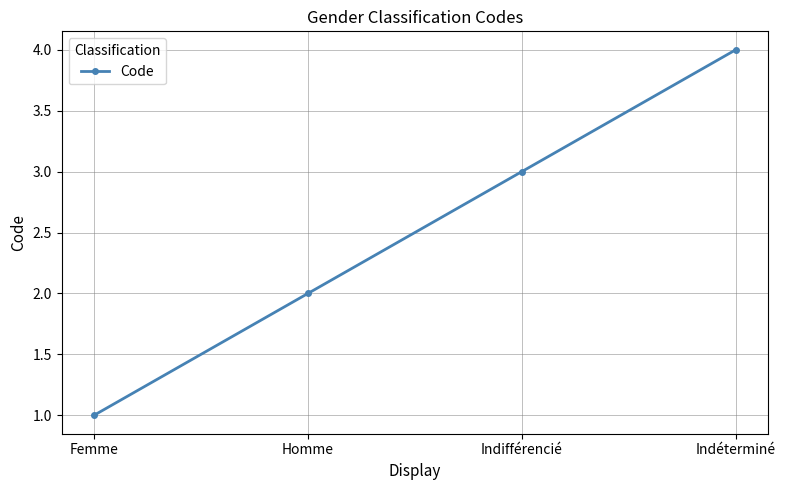

True or false: the data has more than 0 interior local peaks.

False